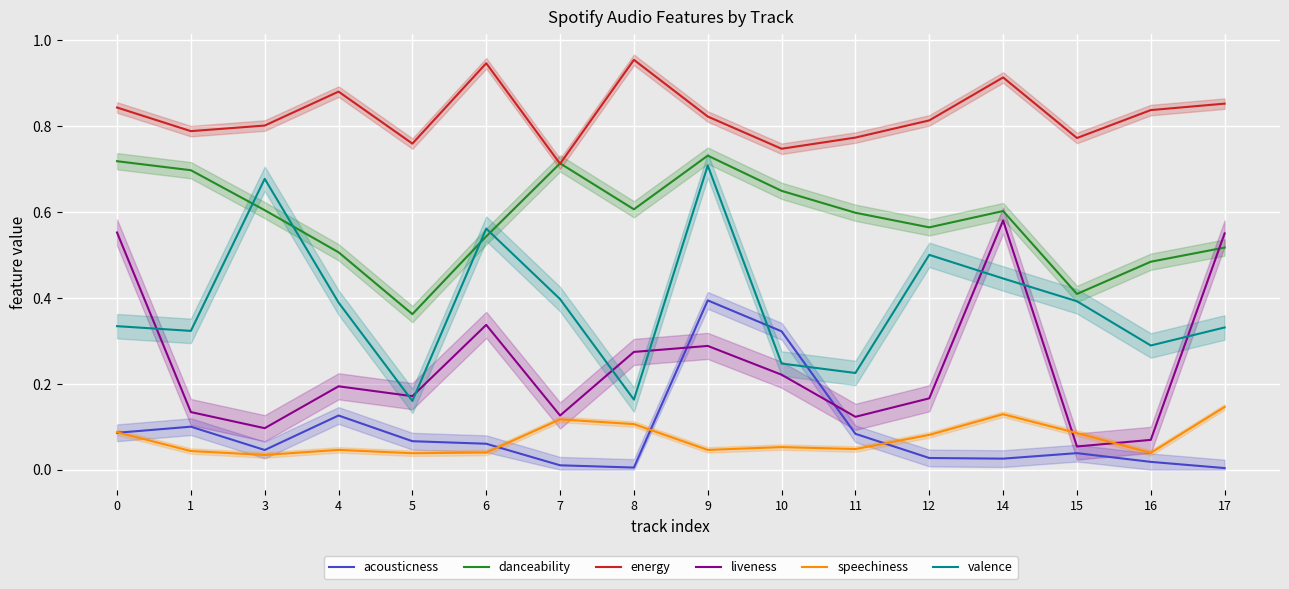

What value does the danceability series have at 9?

0.7